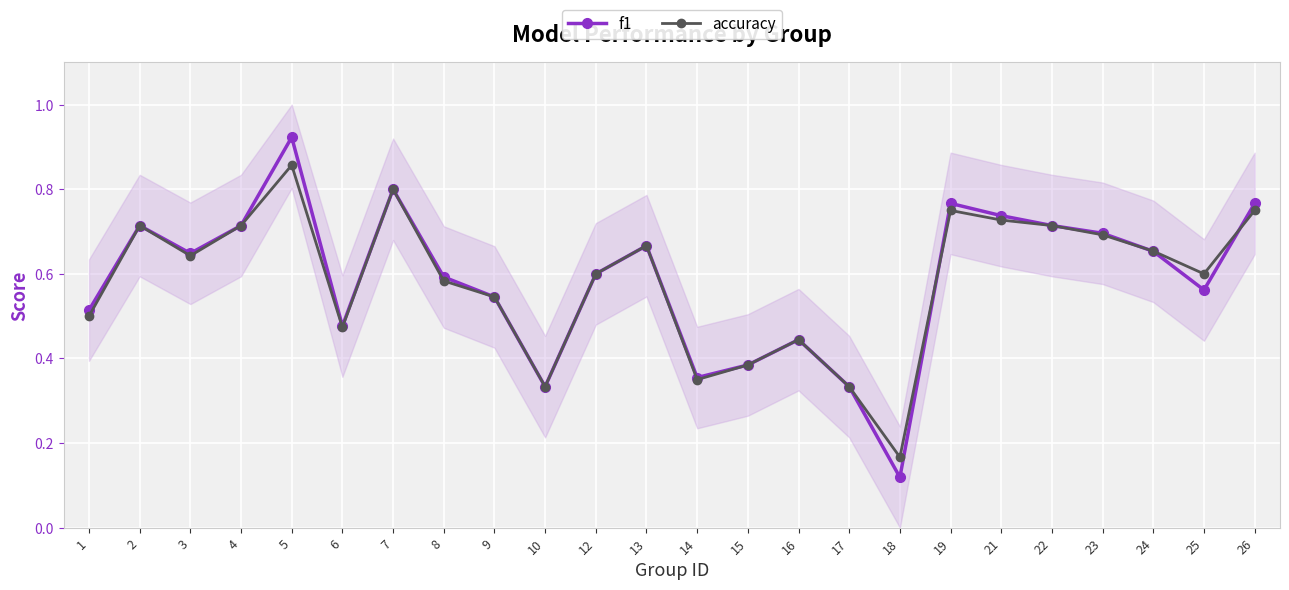

The accuracy series shows 0.2 at 2. True or false?

False